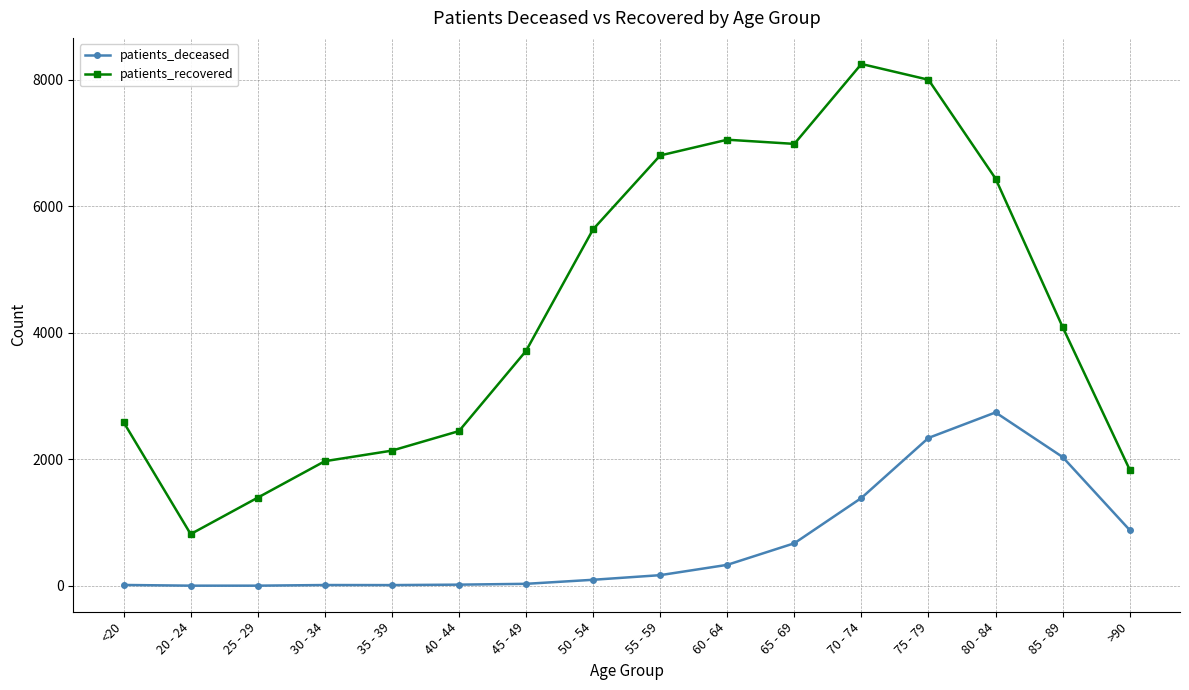

What is the label of the 9th point from the right?

50 - 54